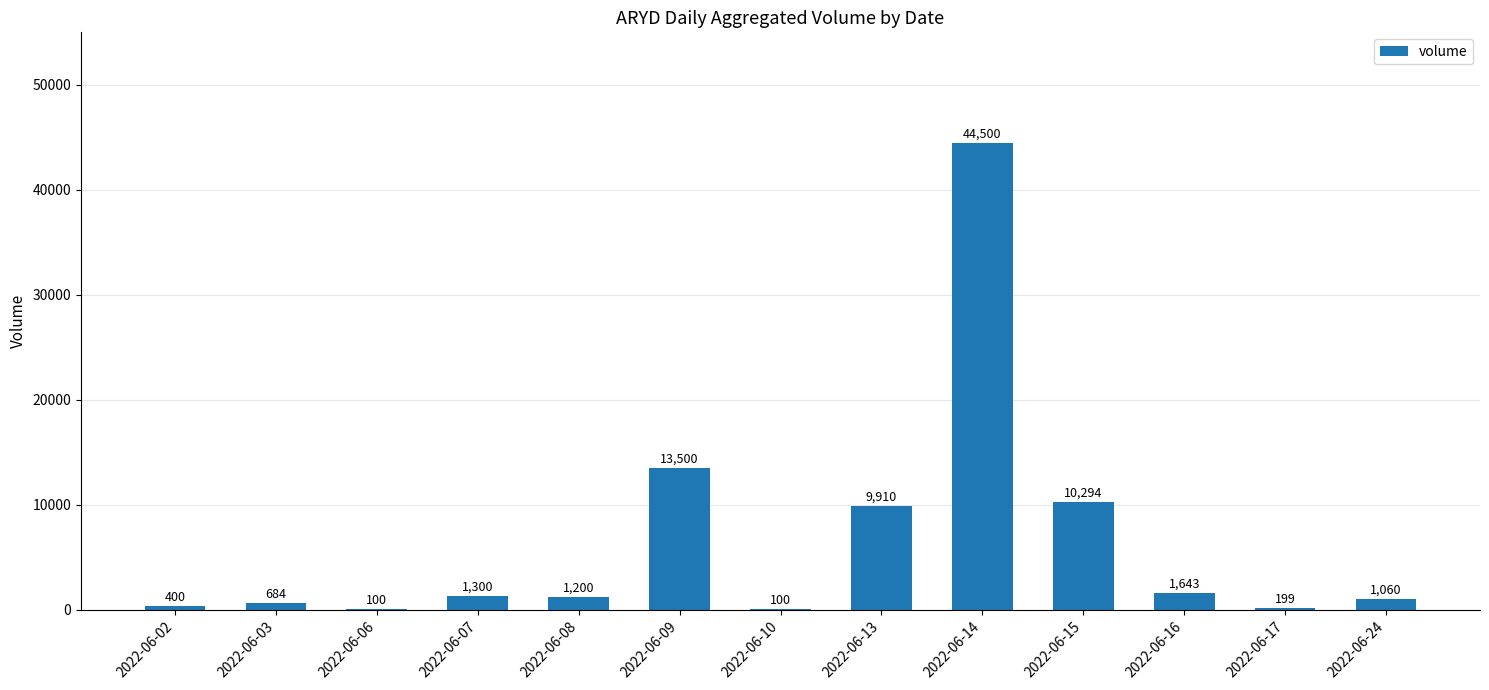

Which category has the highest value across all series?

2022-06-14